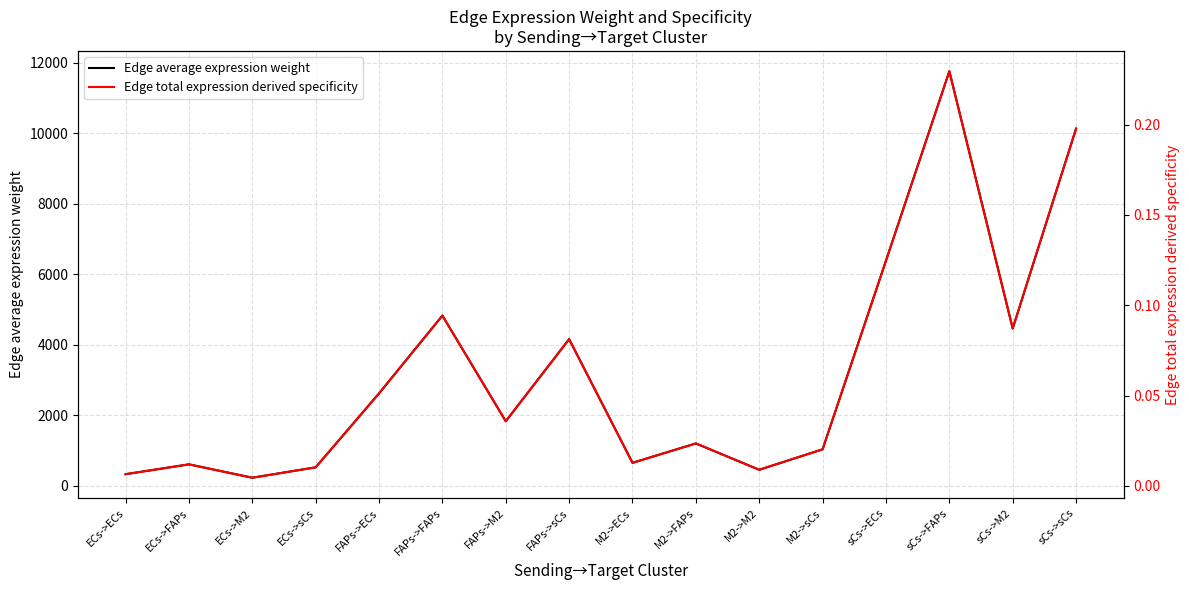

How many lines are shown in the chart?

2